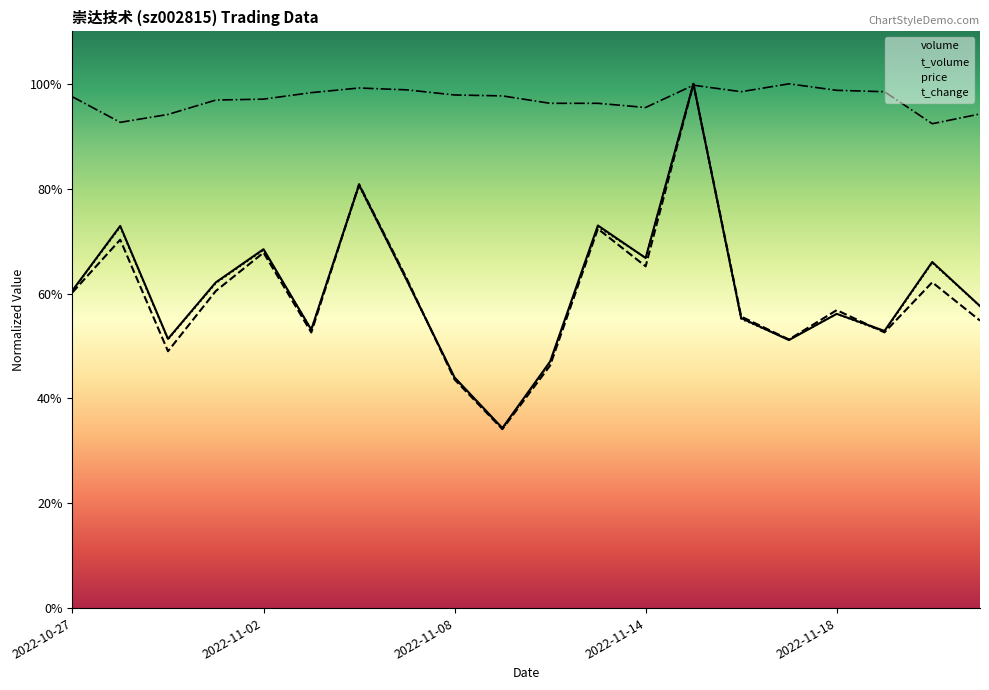

Reading left to right, extract all data points from this chart.

volume: 2022-10-27=53661.0	2022-10-28=64558.0	2022-10-31=45482.0	2022-11-01=55018.0	2022-11-02=60629.0	2022-11-03=47027.0	2022-11-04=71506.0	2022-11-07=55387.0	2022-11-08=38959.0	2022-11-09=30420.0	2022-11-10=41651.0	2022-11-11=64636.0	2022-11-14=59144.0	2022-11-15=88569.0	2022-11-16=49000.0	2022-11-17=45279.0	2022-11-18=49709.0	2022-11-21=46825.0	2022-11-28=58472.0	2022-11-29=51026.0
t_volume: 2022-10-27=53337.5	2022-10-28=62233.1	2022-10-31=43389.5	2022-11-01=53562.3	2022-11-02=60047.4	2022-11-03=46564.6	2022-11-04=71614.3	2022-11-07=55640.1	2022-11-08=38613.5	2022-11-09=30230.6	2022-11-10=40979.0	2022-11-11=64076.9	2022-11-14=57735.8	2022-11-15=88569.0	2022-11-16=49254.0	2022-11-17=45377.3	2022-11-18=50333.3	2022-11-21=46573.6	2022-11-28=55037.4	2022-11-29=48570.4
price: 2022-10-27=86374.4	2022-10-28=82063.5	2022-10-31=83395.9	2022-11-01=85825.7	2022-11-02=85982.5	2022-11-03=87079.8	2022-11-04=87863.6	2022-11-07=87550.1	2022-11-08=86687.9	2022-11-09=86531.1	2022-11-10=85277.1	2022-11-11=85277.1	2022-11-14=84571.6	2022-11-15=88333.9	2022-11-16=87236.5	2022-11-17=88569.0	2022-11-18=87471.7	2022-11-21=87236.5	2022-11-28=81828.4	2022-11-29=83474.3
t_change: 2022-10-27=53573.4	2022-10-28=64374.5	2022-10-31=45364.6	2022-11-01=54869.6	2022-11-02=60486.1	2022-11-03=47092.8	2022-11-04=71287.2	2022-11-07=55301.6	2022-11-08=38884.0	2022-11-09=30243.1	2022-11-10=41476.2	2022-11-11=64374.5	2022-11-14=59190.0	2022-11-15=88569.0	2022-11-16=48821.0	2022-11-17=45364.6	2022-11-18=49685.0	2022-11-21=46660.7	2022-11-28=58325.9	2022-11-29=50981.2